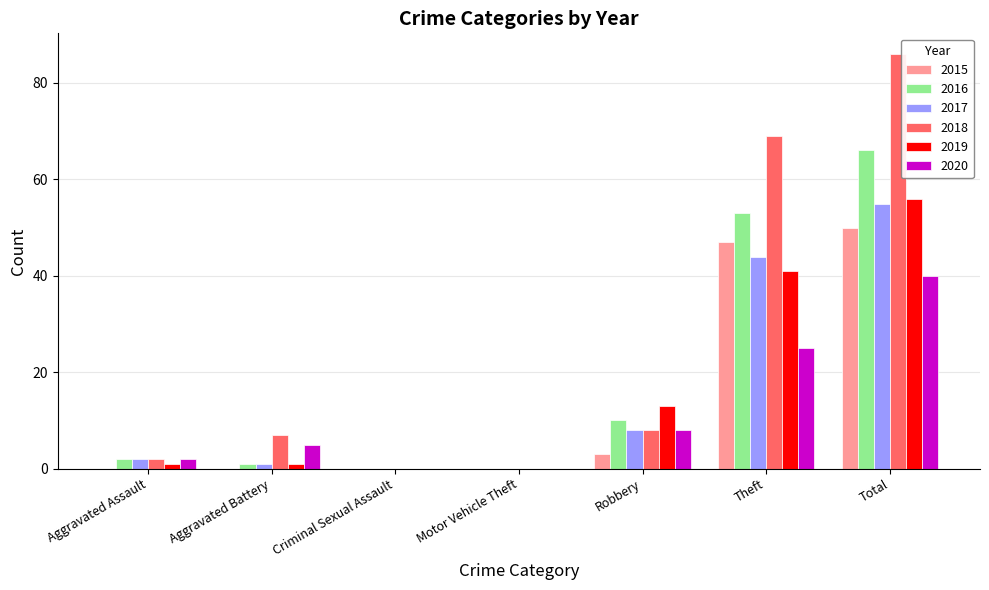

Is it true that 2015 equals 3 at Robbery?

True